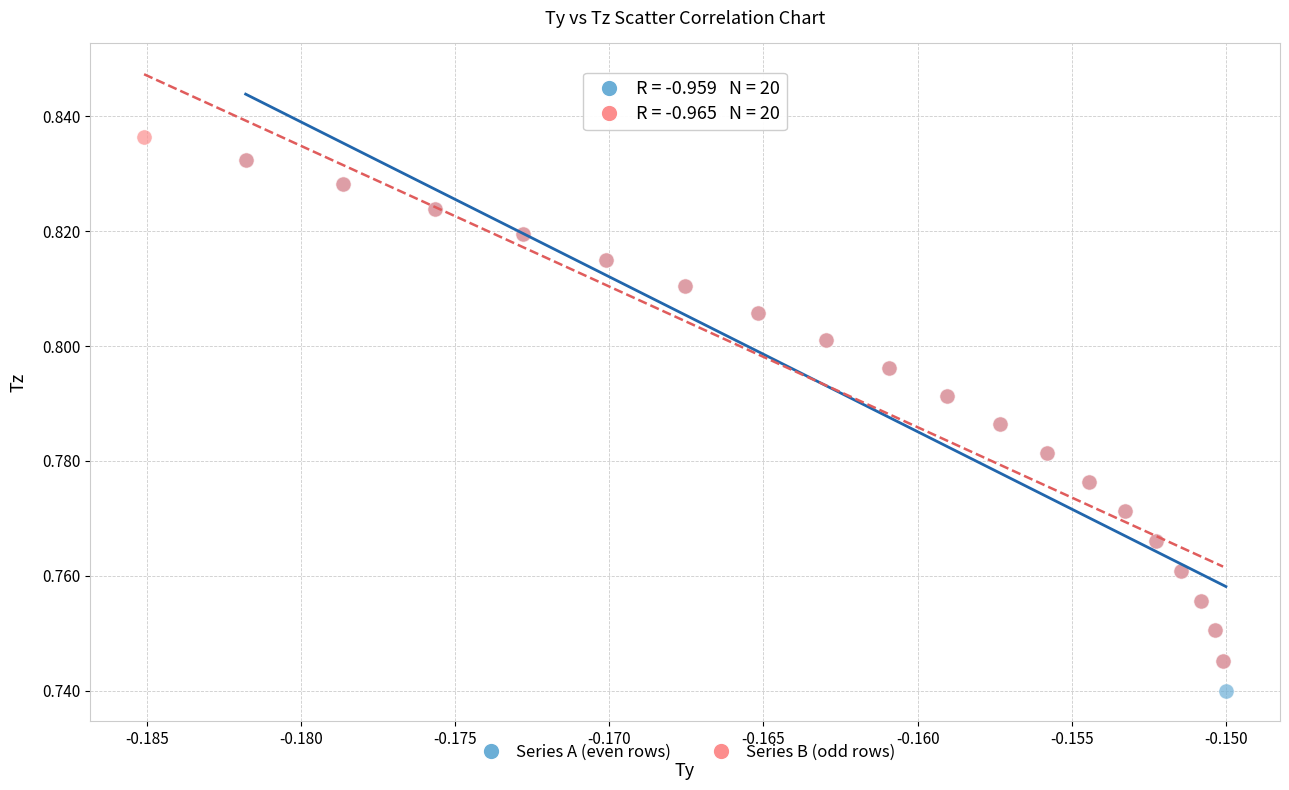

What are all the series names shown in the legend?

Series A (even rows), Series B (odd rows)